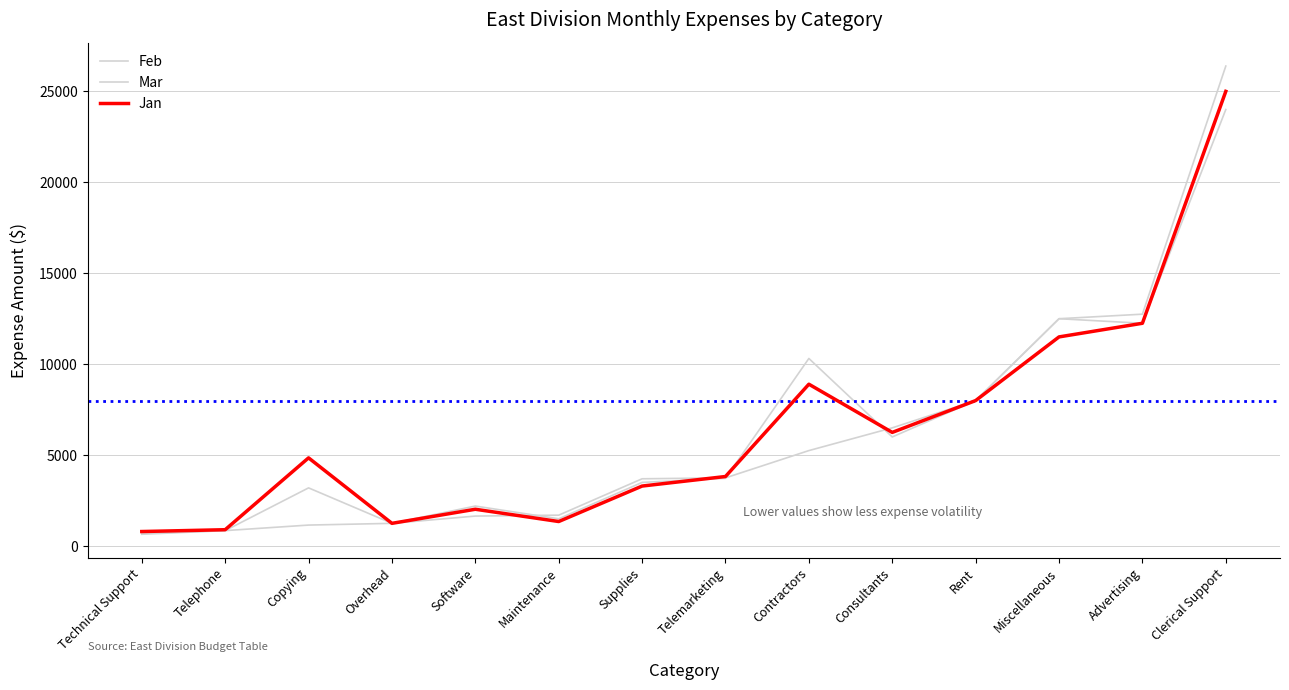

What is the difference between the maximum and minimum values in the Mar series?

25690